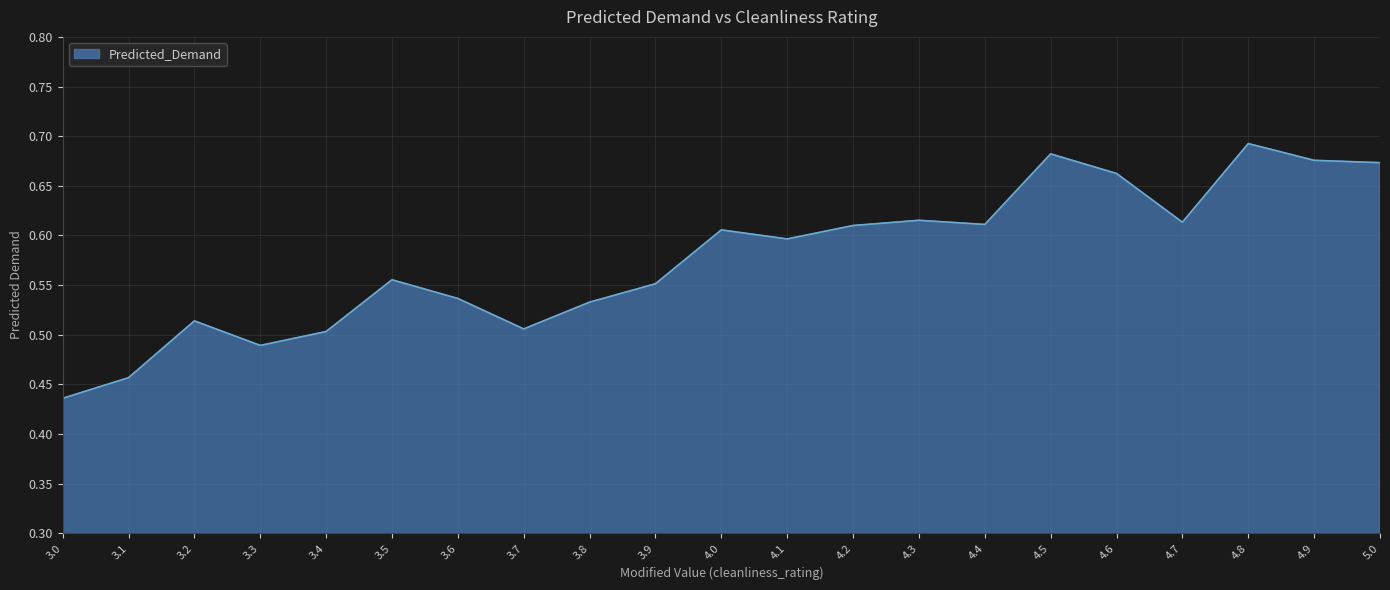

How many lines are shown in the chart?

1